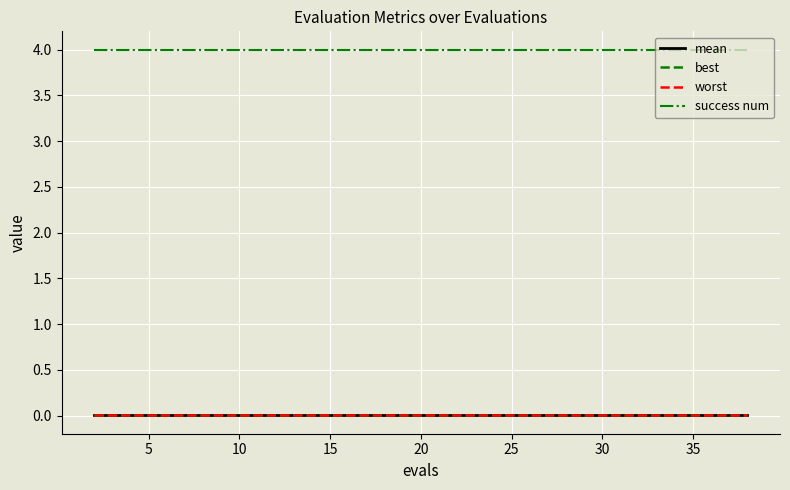

Which series has the largest total across all categories?

success num